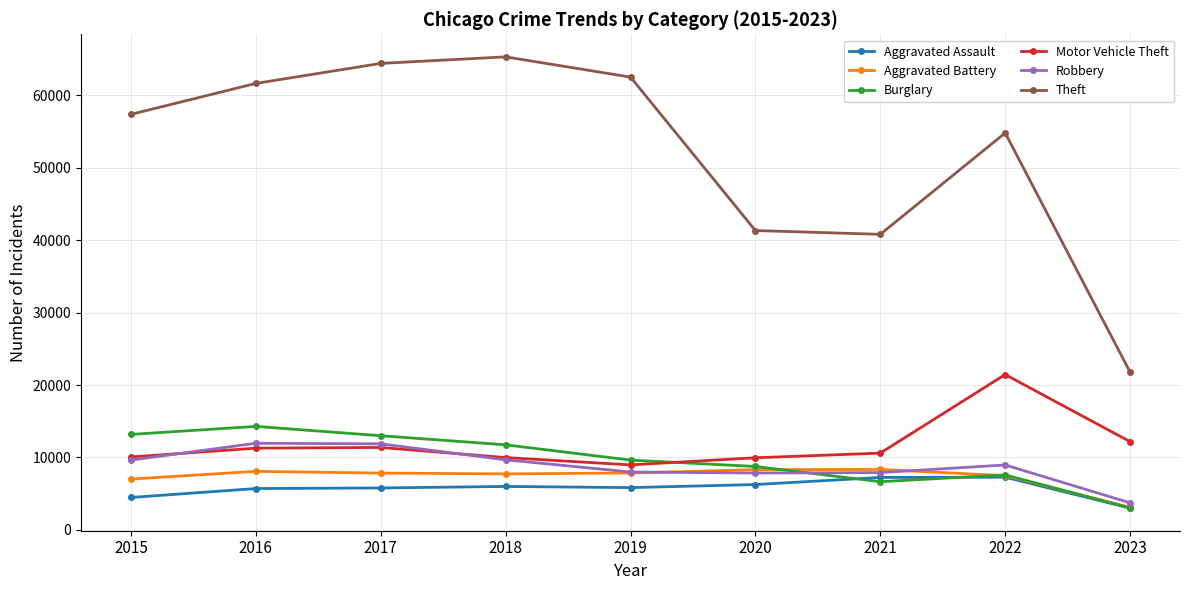

The Motor Vehicle Theft series shows 6603 at 2022. True or false?

False